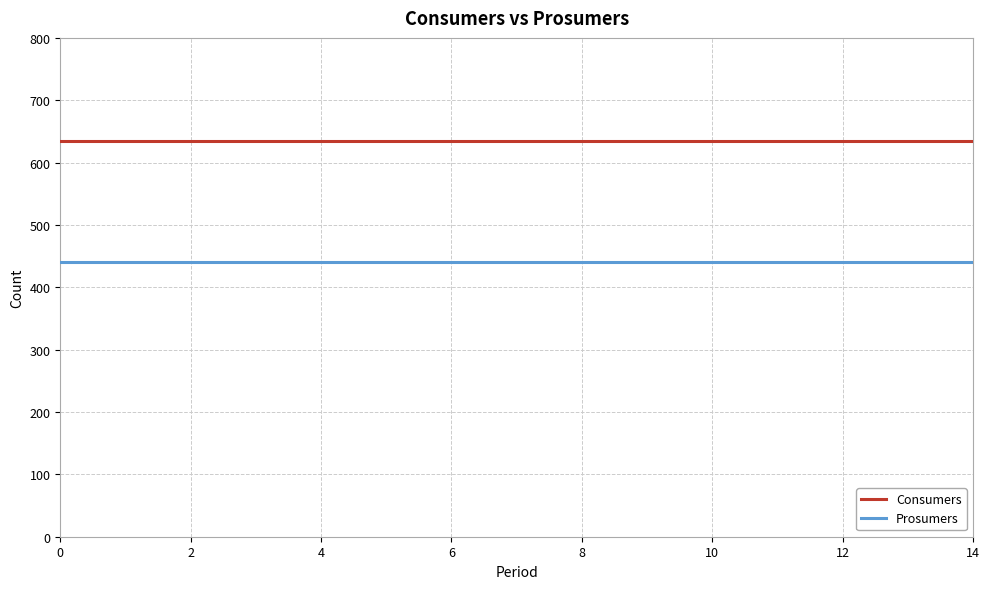

Which series has the largest total across all categories?

Consumers